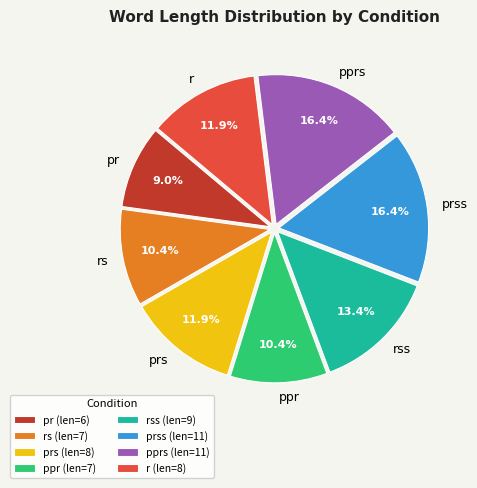

Between rs and prss, which is larger?

prss